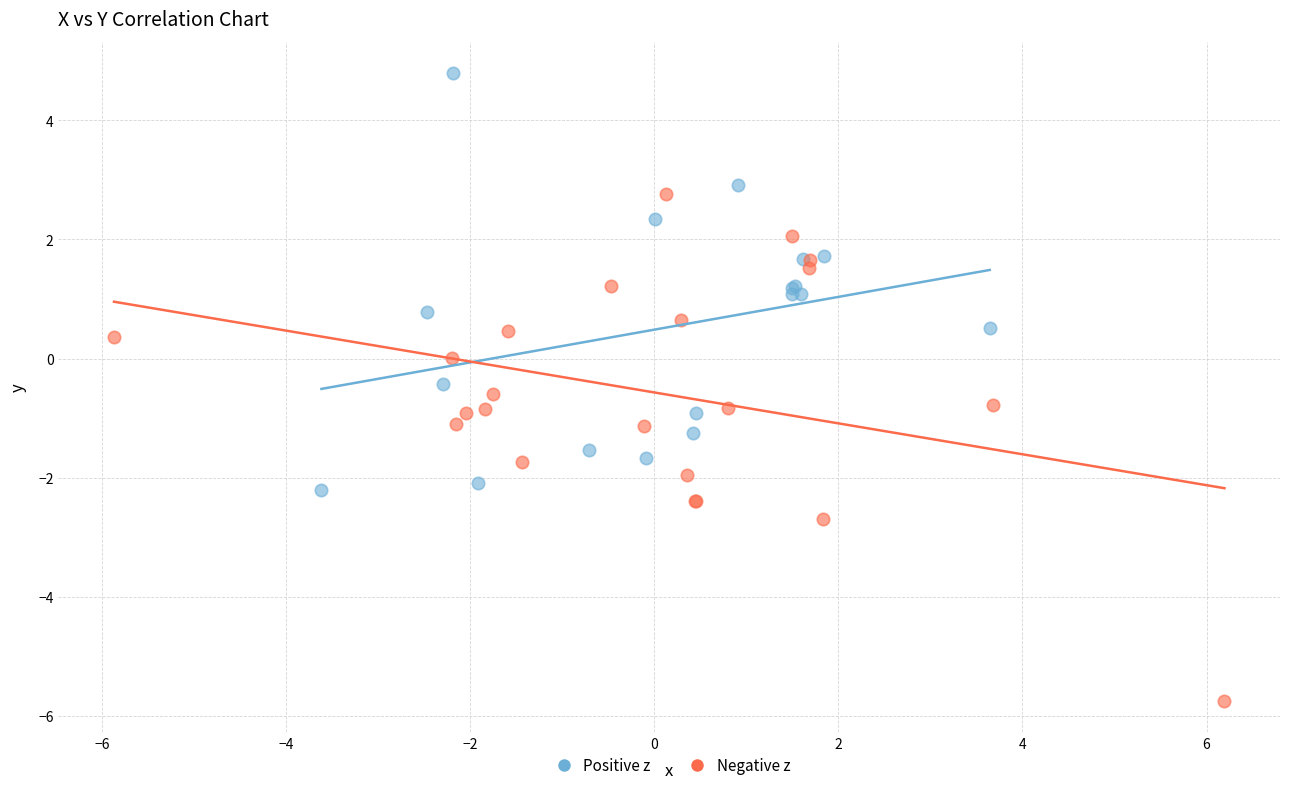

Which series reaches the minimum Y coordinate?

Negative z